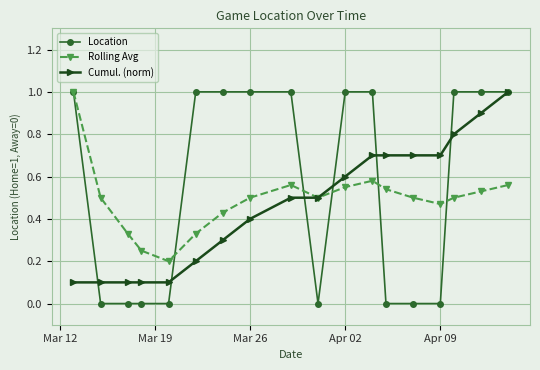

Which series has the largest total across all categories?

Location